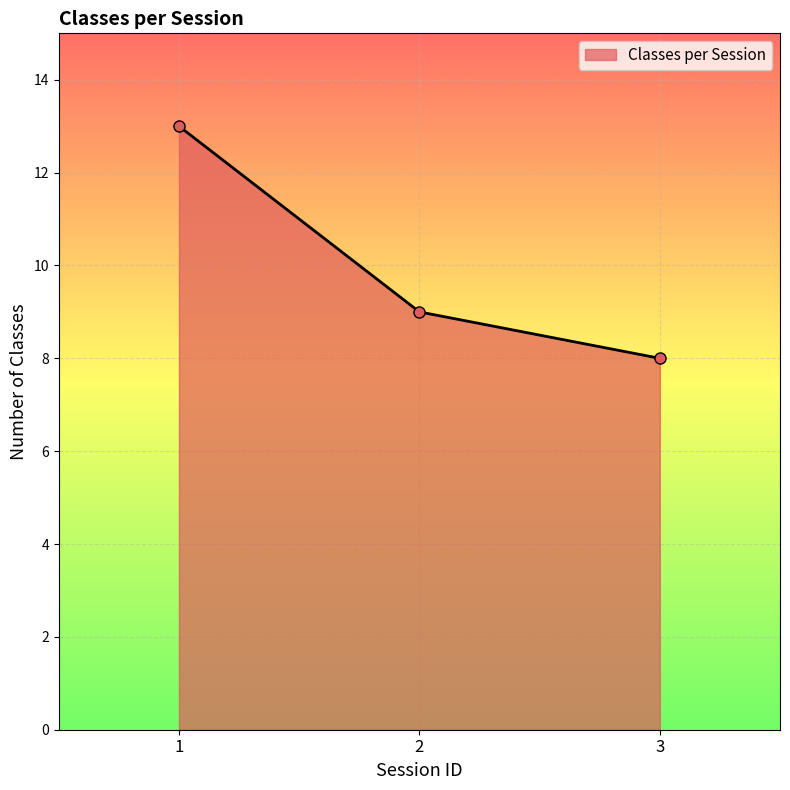

Reading right to left, extract all data points from this chart.

3=8	2=9	1=13